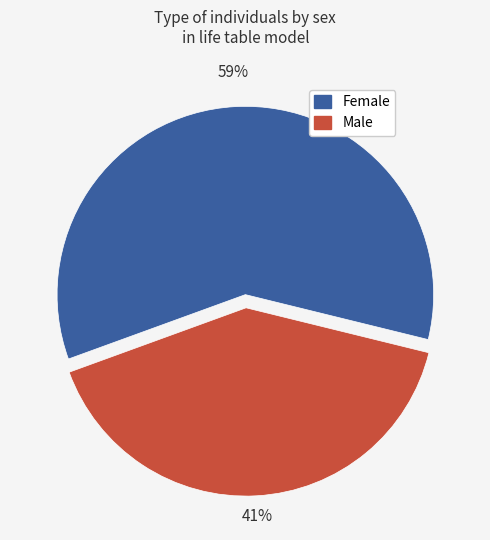

To the nearest percent, what is the average slice percentage?

50%